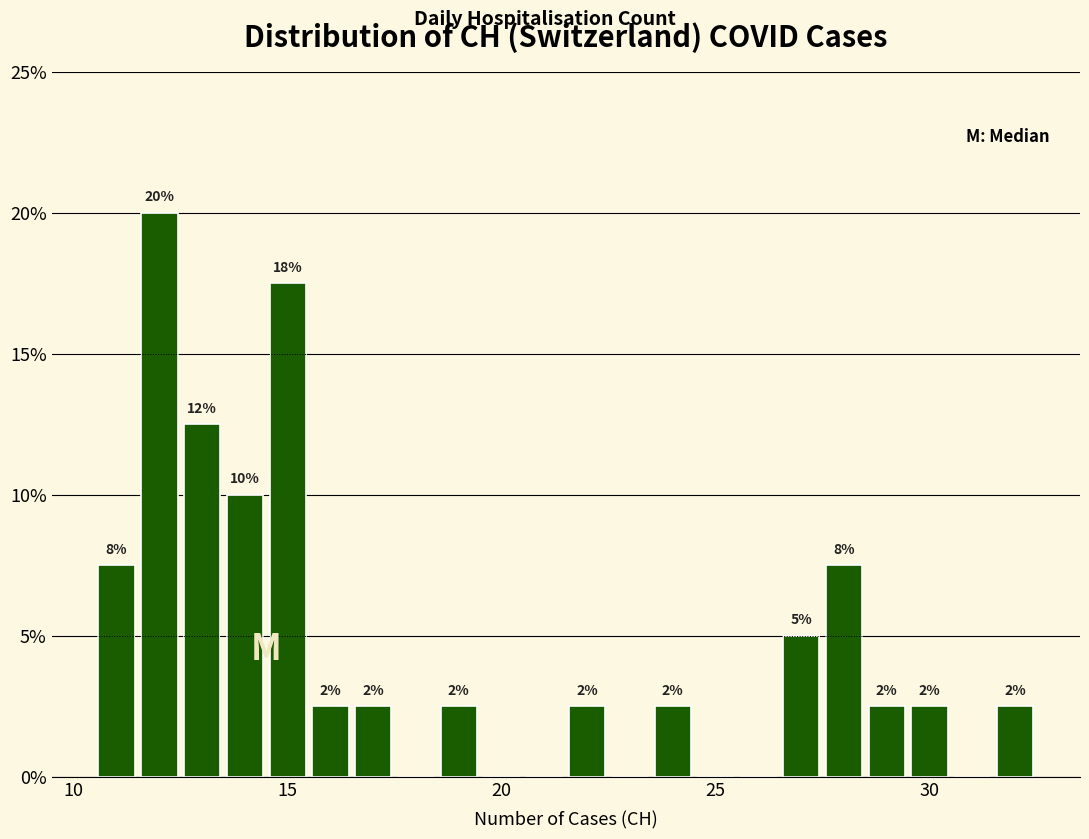

Around what value on the x-axis is the tallest bar? Give the approximate position of its centre, as read against the axis.

12.0